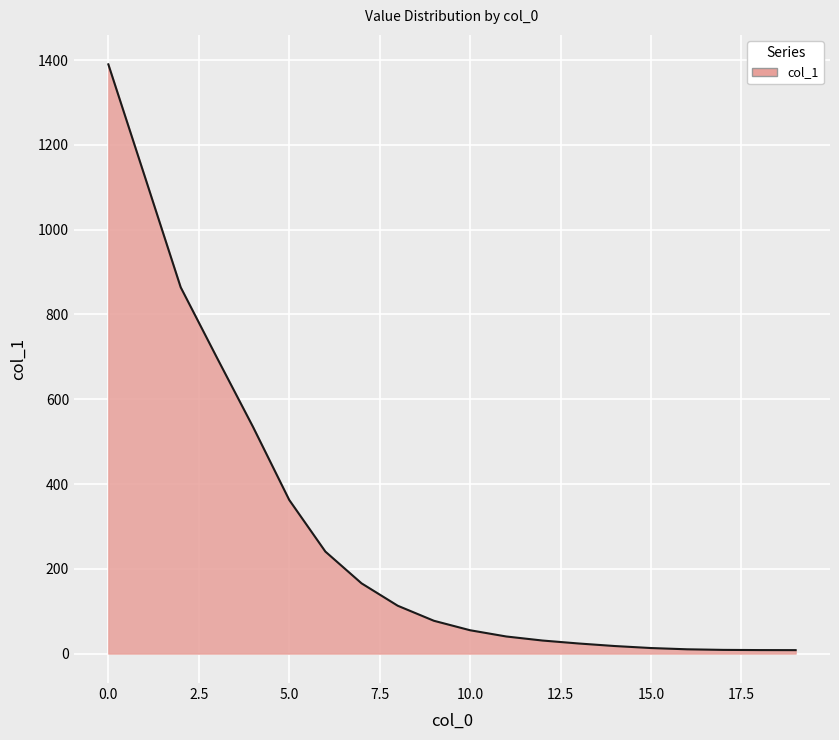

What is the greatest value displayed?

1390.2